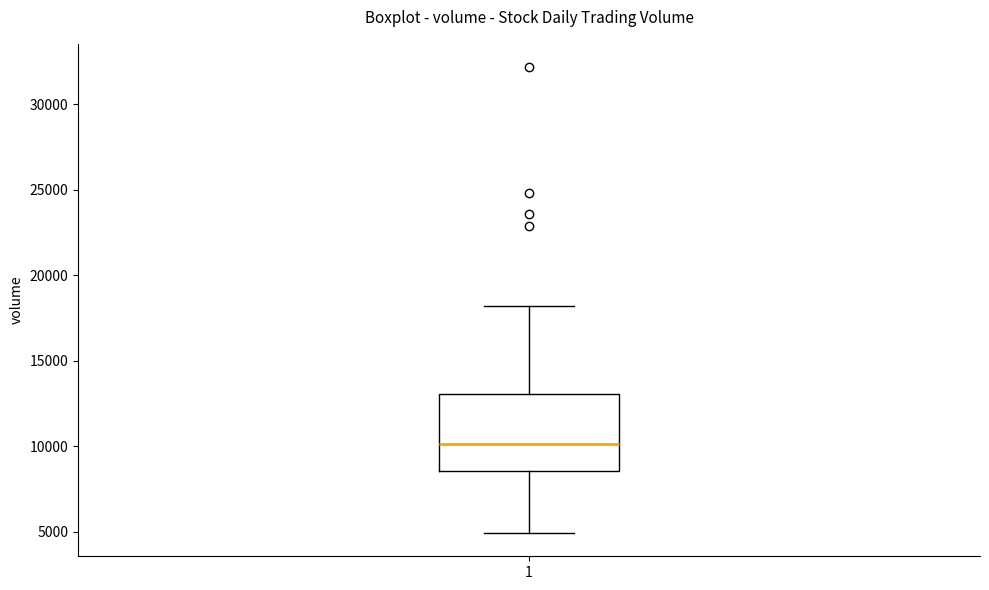

Read this box plot against the y-axis: the position of the median line, the range covered by the box, and the ends of both whiskers. The values are not printed on the chart, so give them approximately, as read against the axis.

median 10000, box 8500 to 13000, whiskers 5000 to 18000